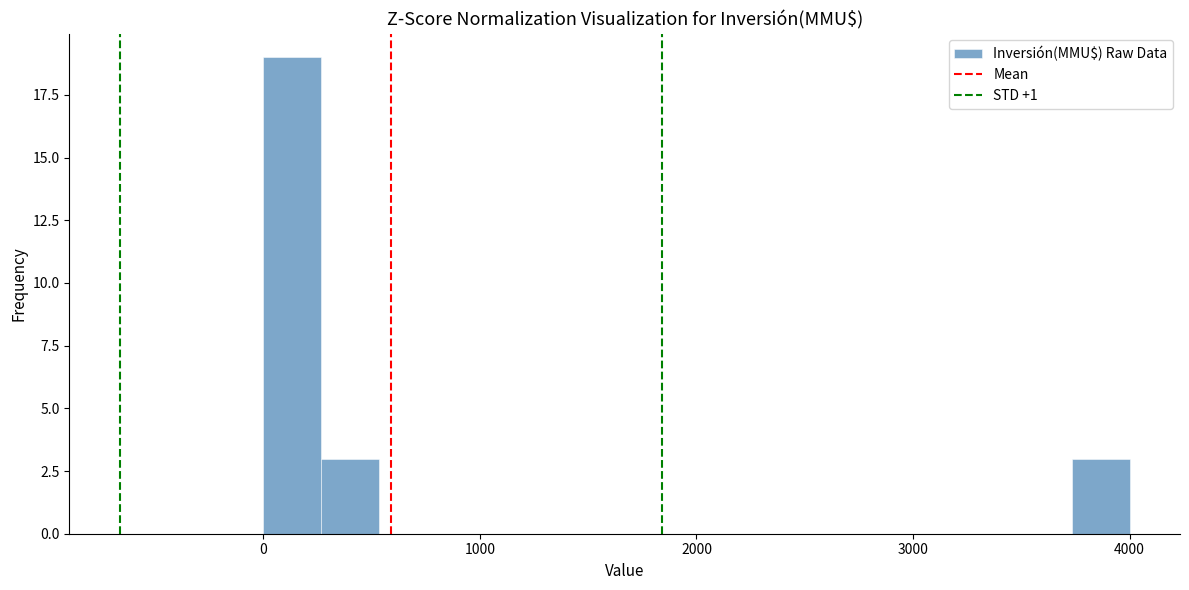

Around what value on the x-axis is the tallest bar? Give the approximate position of its centre, as read against the axis.

100